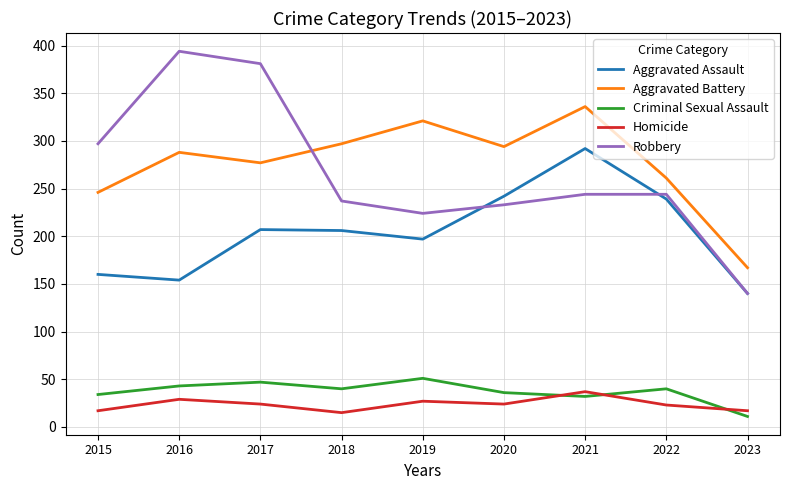

Rank the series at 2016 from lowest to highest value.

Homicide, Criminal Sexual Assault, Aggravated Assault, Aggravated Battery, Robbery